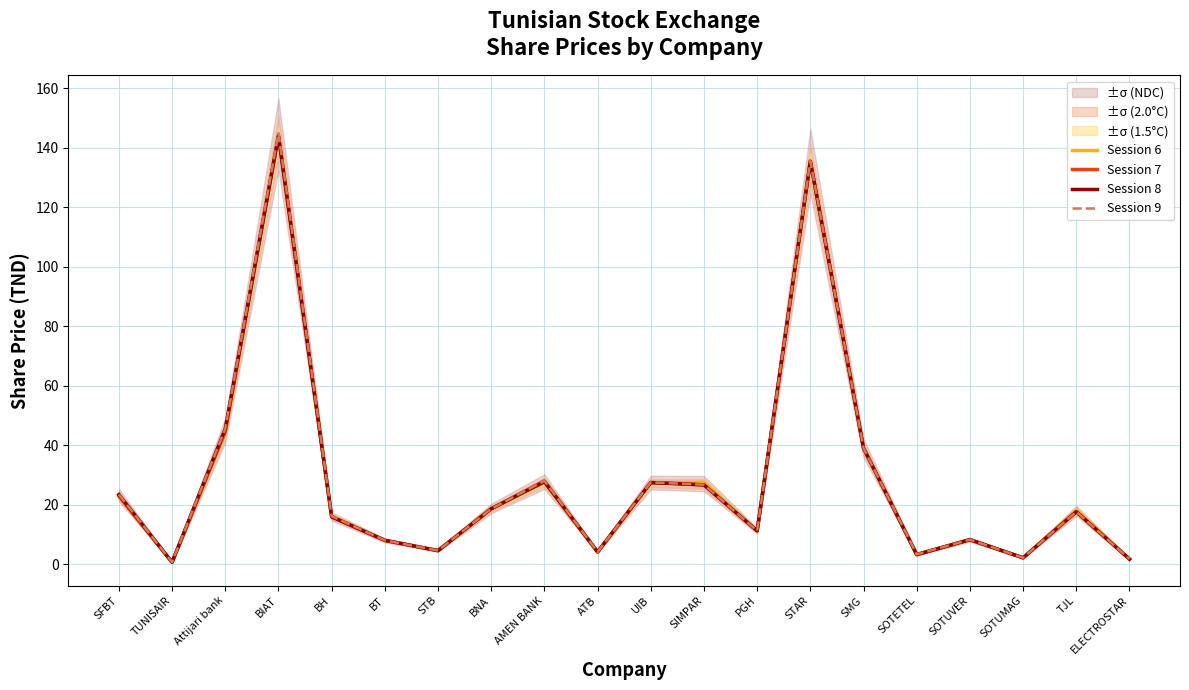

What is the difference between the second highest and second lowest values in the Session 8 series?

133.7